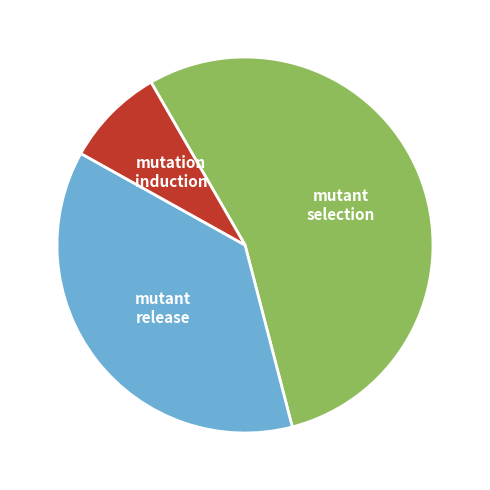

True or false: mutation induction accounts for 14% of the total.

False